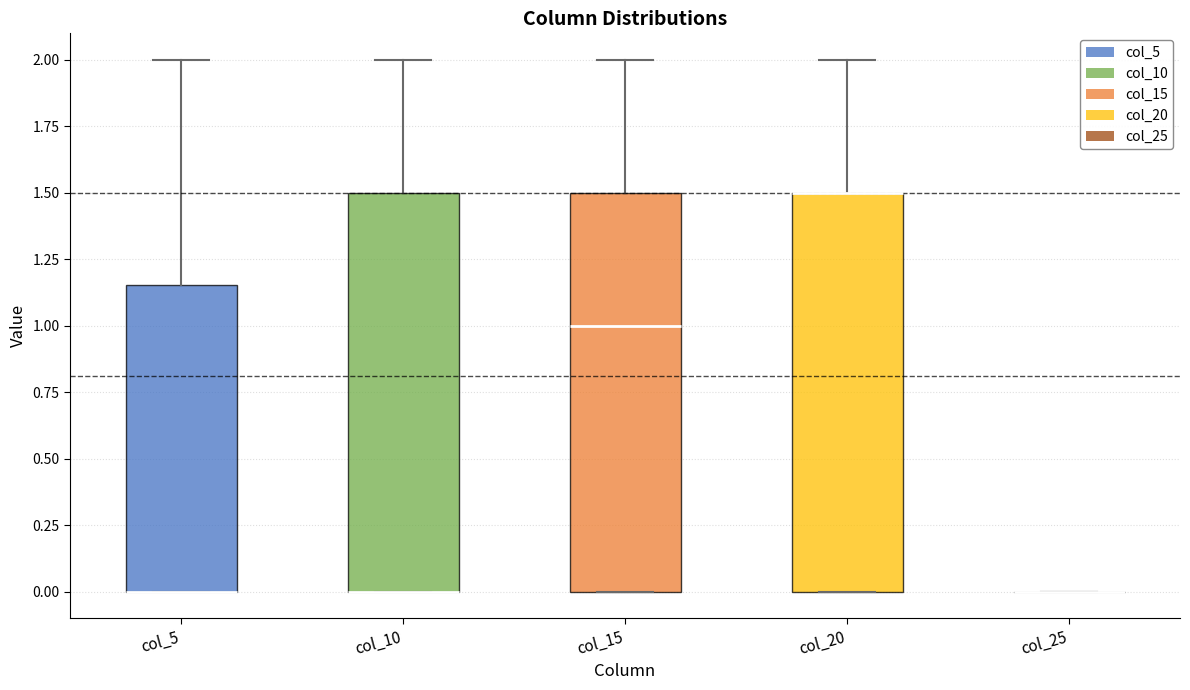

Reading left to right, read every box against the y-axis: the position of its median line, the range the box covers, and the ends of its whiskers. The values are not printed on the chart, so give them approximately, as read against the axis.

col_5: median 0.00 (drawn on the box's lower edge), box 0.00 to 1.15, whiskers 0.00 to 2.00
col_10: median 0.00 (drawn on the box's lower edge), box 0.00 to 1.50, whiskers 0.00 to 2.00
col_15: median 1.00, box 0.00 to 1.50, whiskers 0.00 to 2.00
col_20: median 1.50 (drawn on the box's upper edge), box 0.00 to 1.50, whiskers 0.00 to 2.00
col_25: box collapsed to a line at 0.00, whiskers 0.00 to 0.00